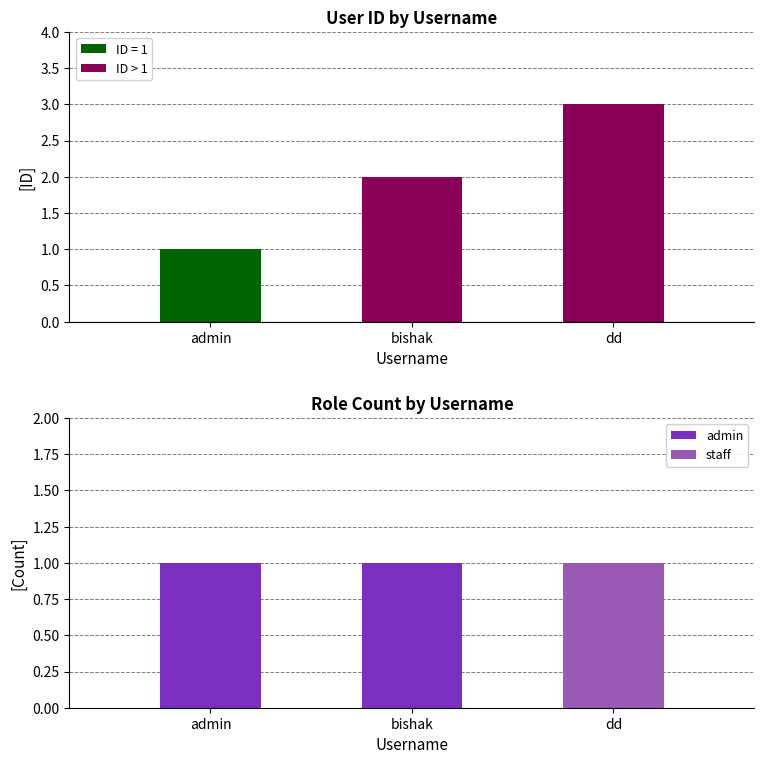

What is the difference between the highest and lowest values at admin?

1